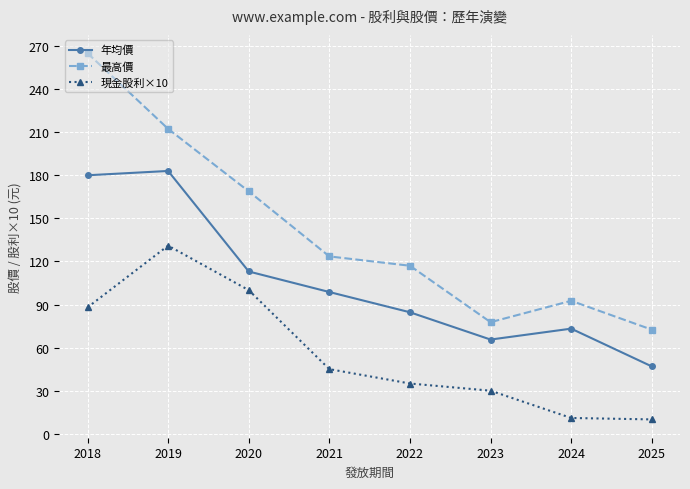

Which series has the largest range (max minus min)?

最高價